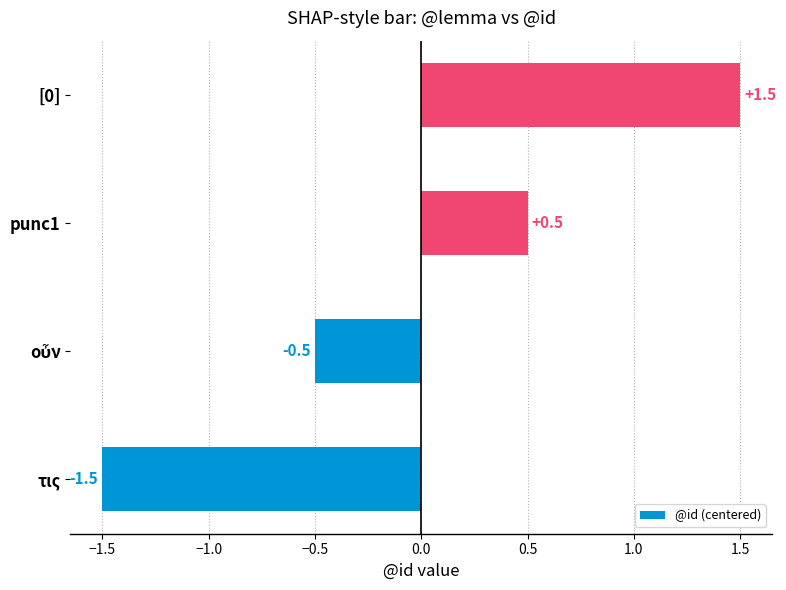

Count the number of values greater than 0.

2